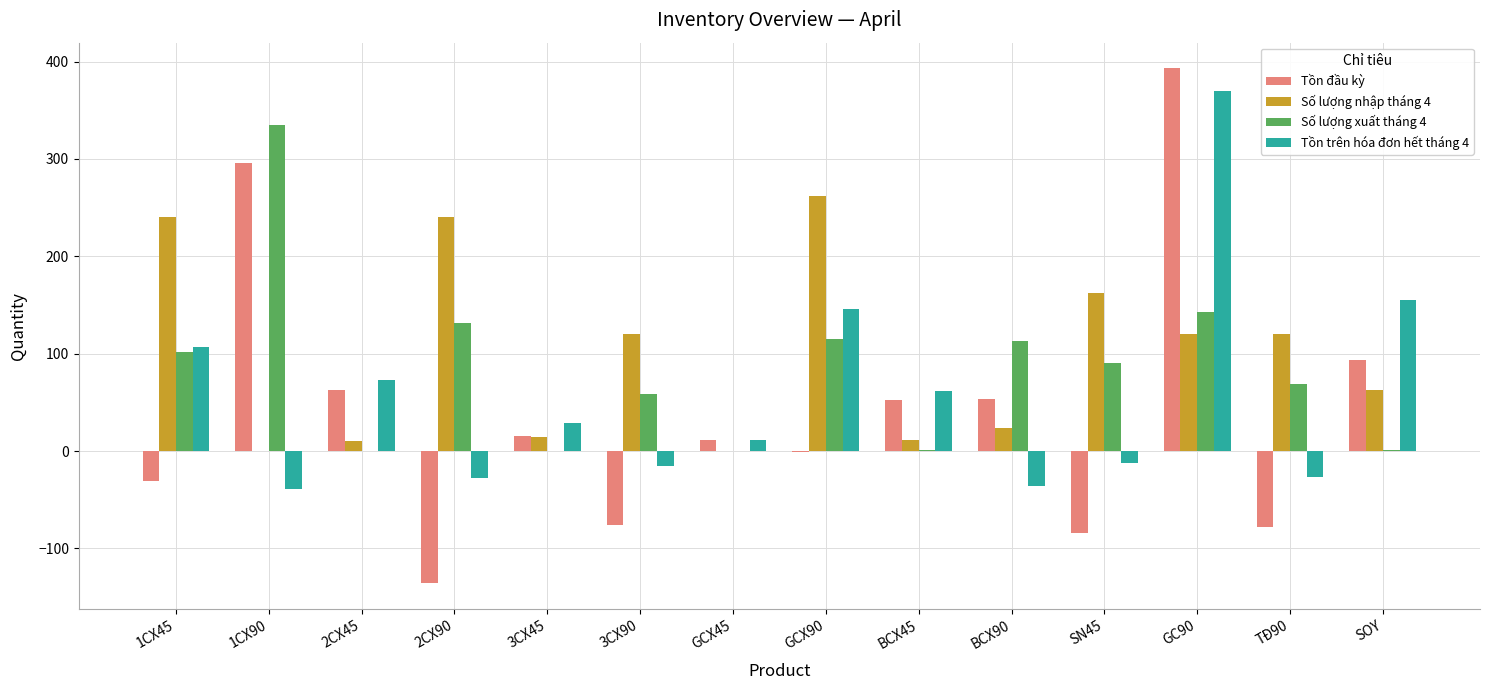

Which series has the largest total across all categories?

Số lượng nhập tháng 4